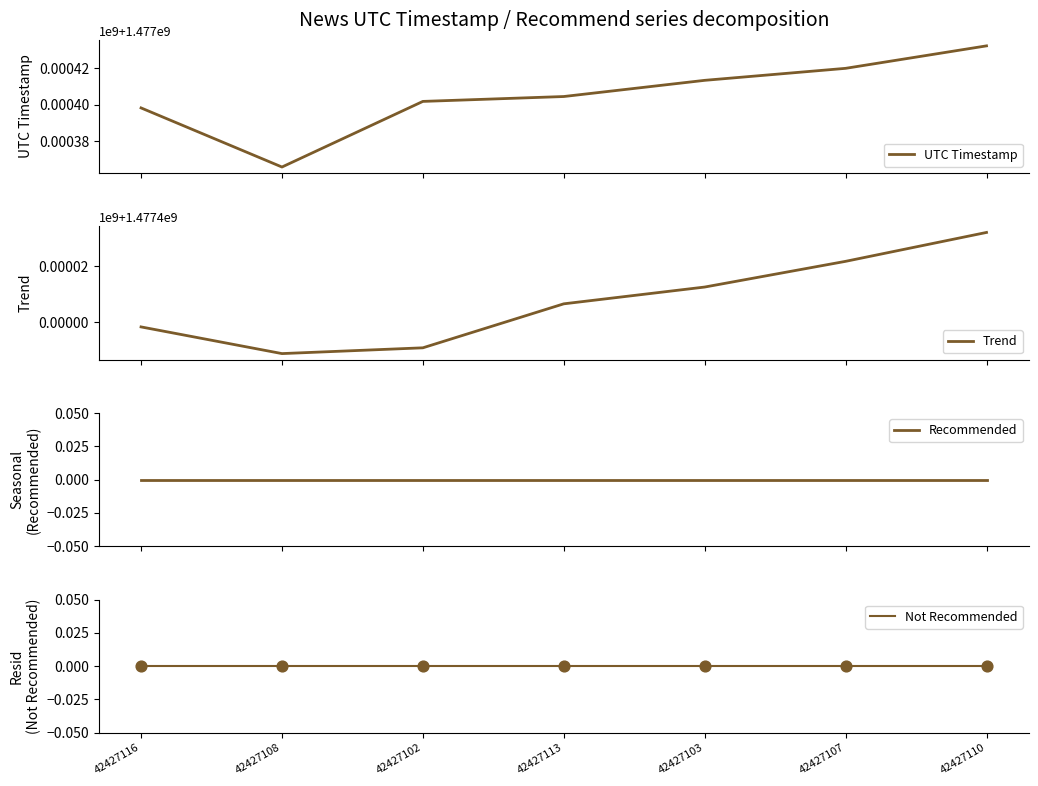

Which series has the largest Y range (max minus min)?

UTC Timestamp